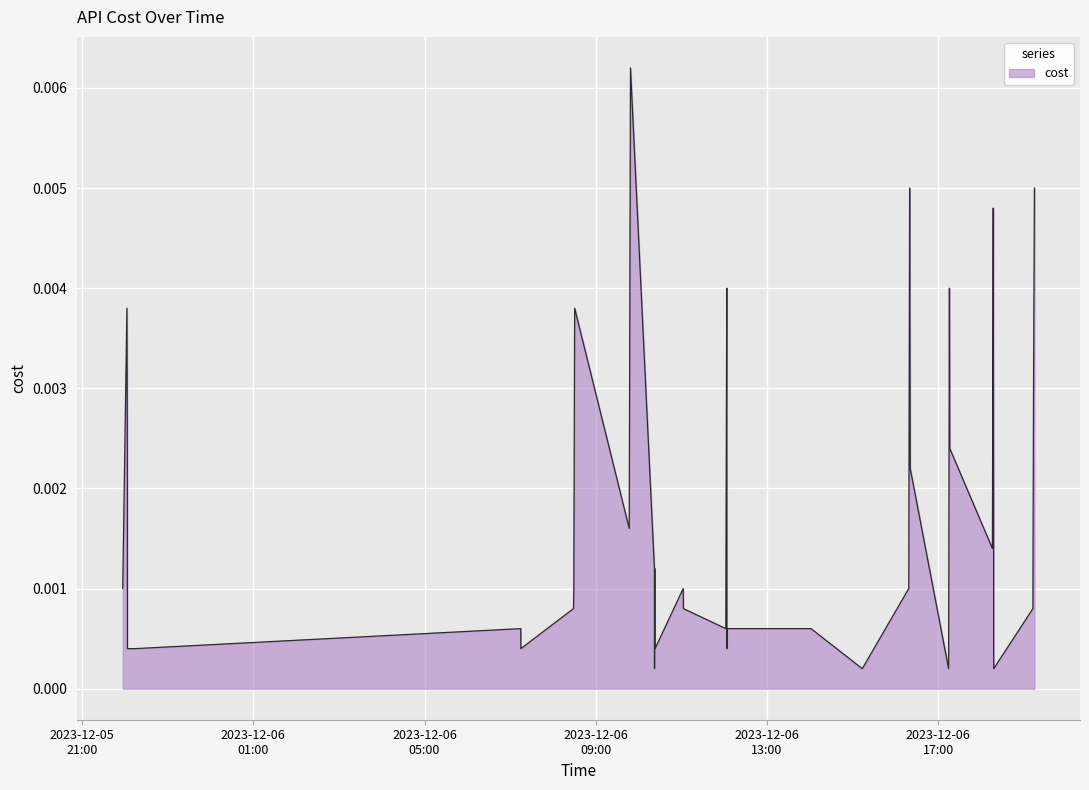

Where is the data nearest to the value 0?

2023-12-06 10:22:22